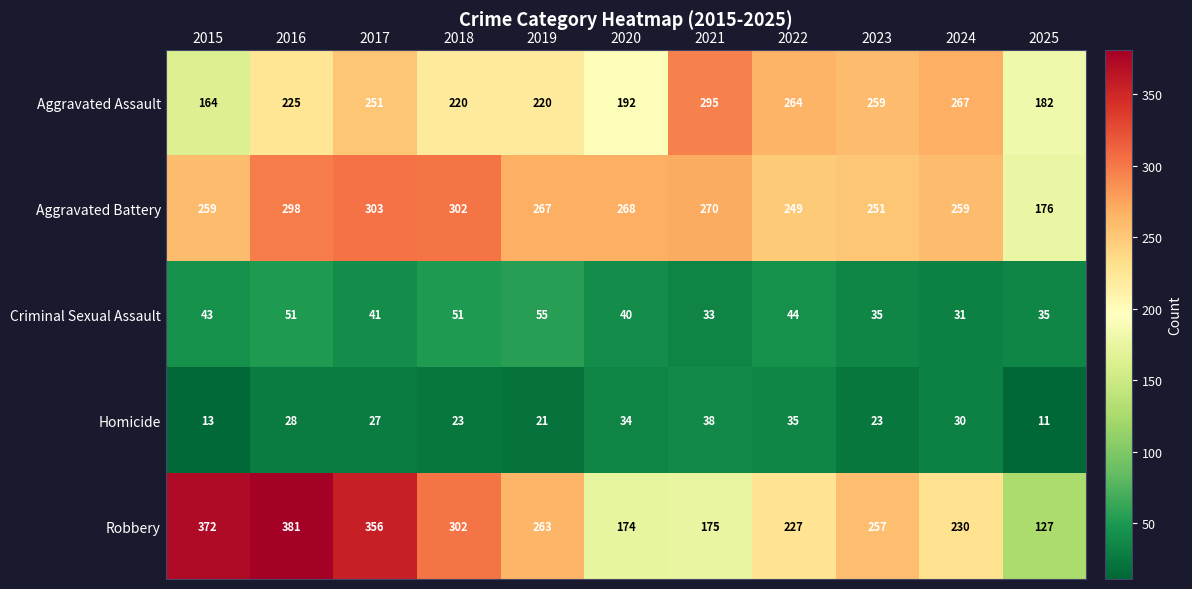

The Robbery series shows 339 at 2024. True or false?

False